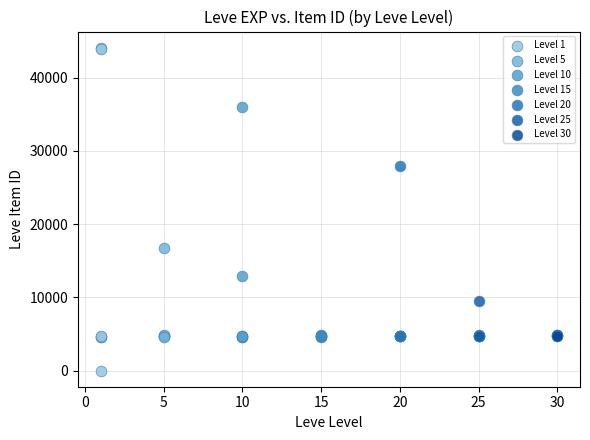

Which series contains the highest Y value?

Level 1